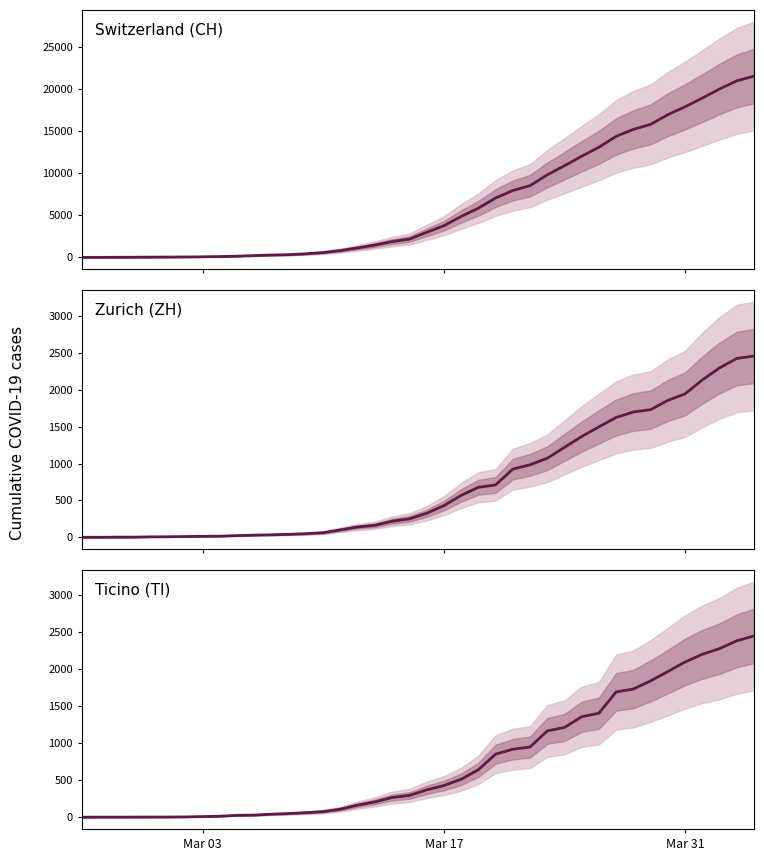

Where does the CH series first go above 2983?

Mar 17